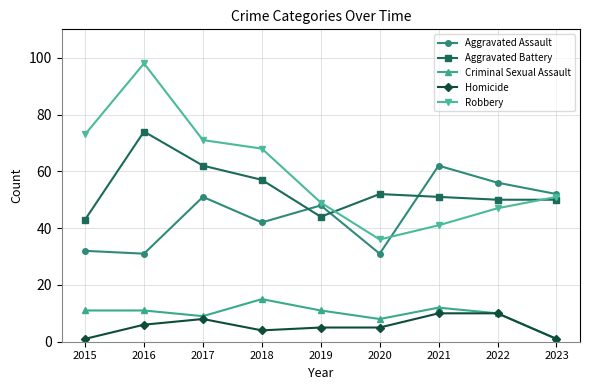

What is the total value across all series at 2023?

155